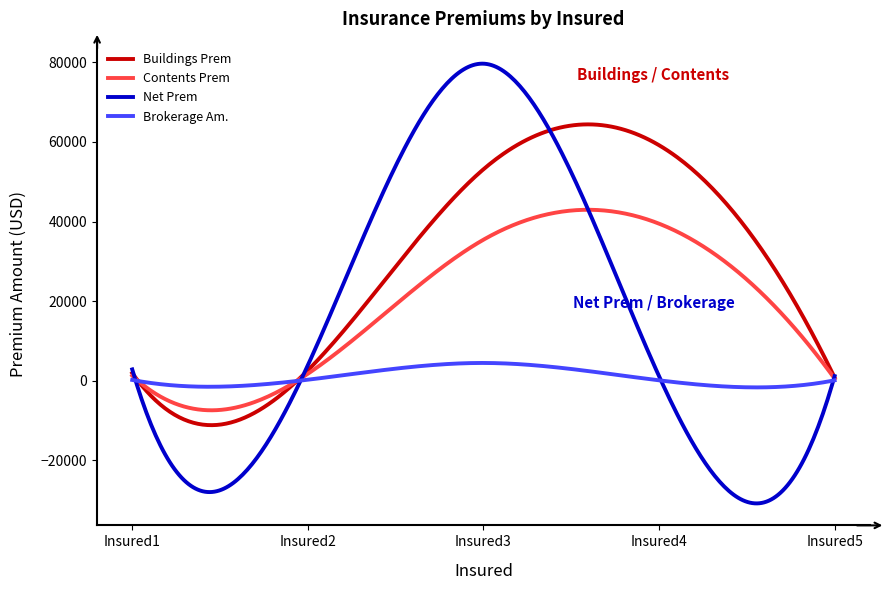

List the series in order of their peak value, highest first.

Net Prem, Buildings Prem, Contents Prem, Brokerage Am.